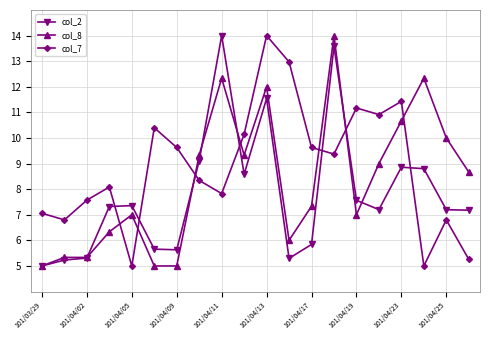

How many times do col_7 and col_2 cross each other?

7